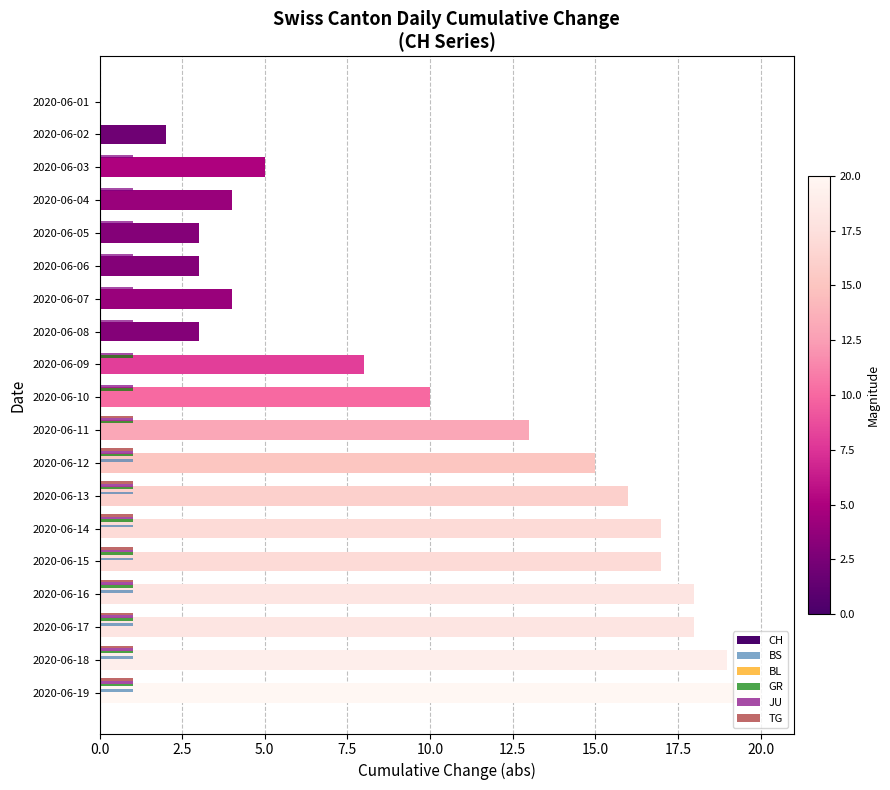

How many BS values are between 0 and 1?

19